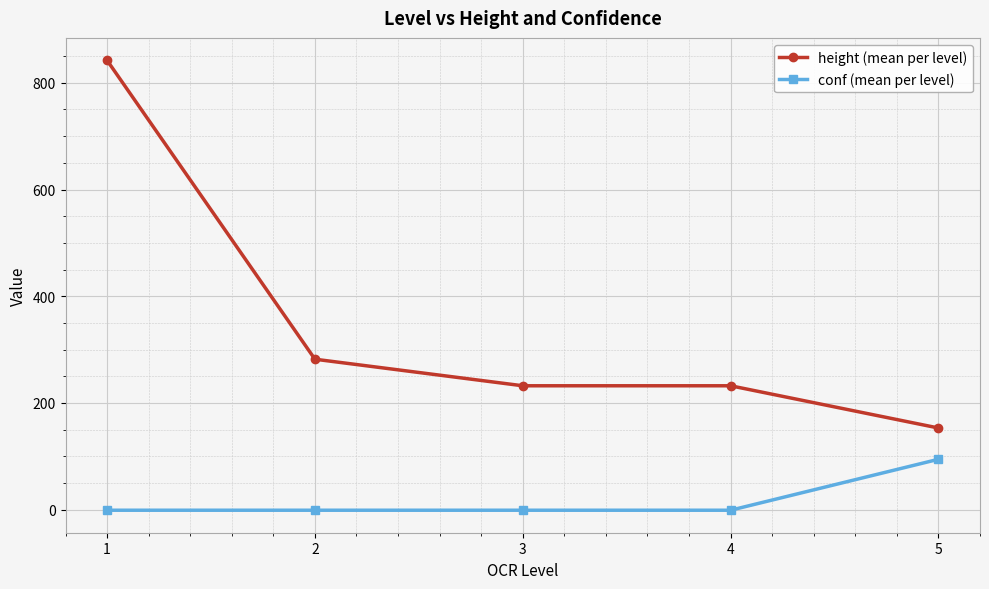

True or false: height (mean per level) and conf (mean per level) intersect in this chart.

False